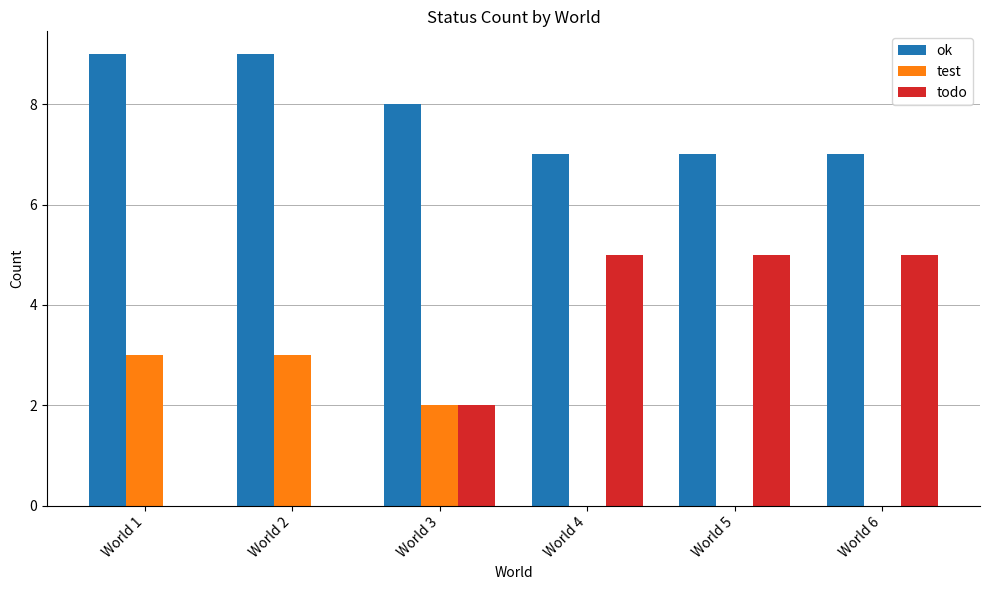

Is the value of ok at World 4 greater than the value of todo at World 2?

Yes